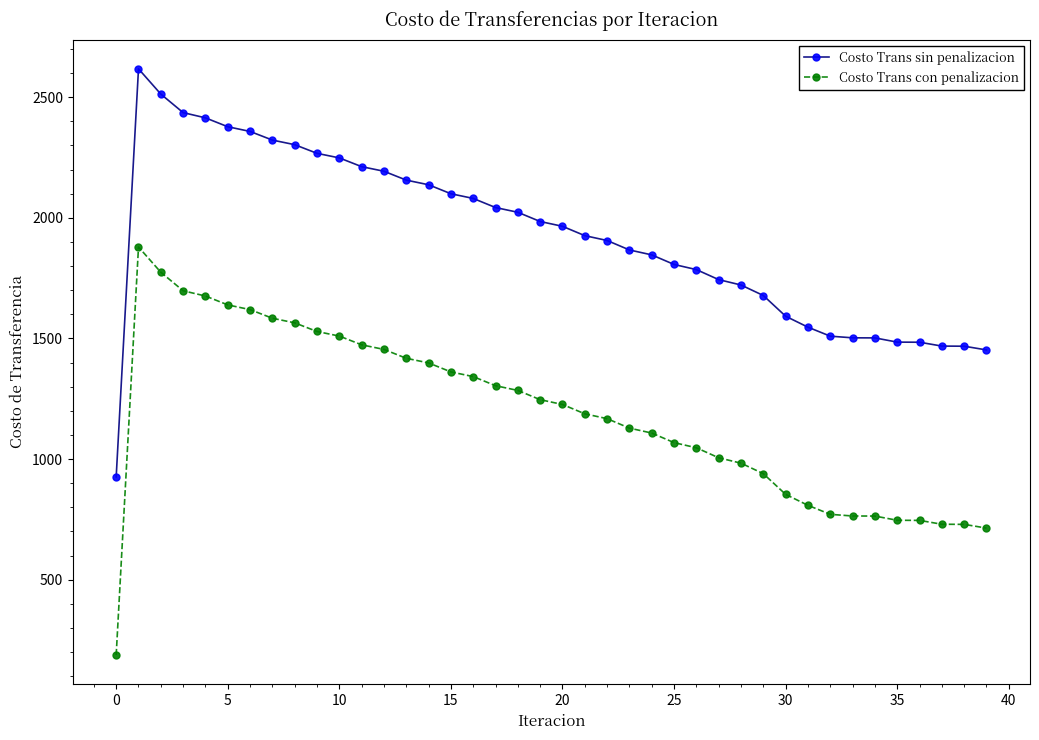

In Costo Trans con penalizacion, how many points are higher than both neighbors (excluding endpoints)?

1